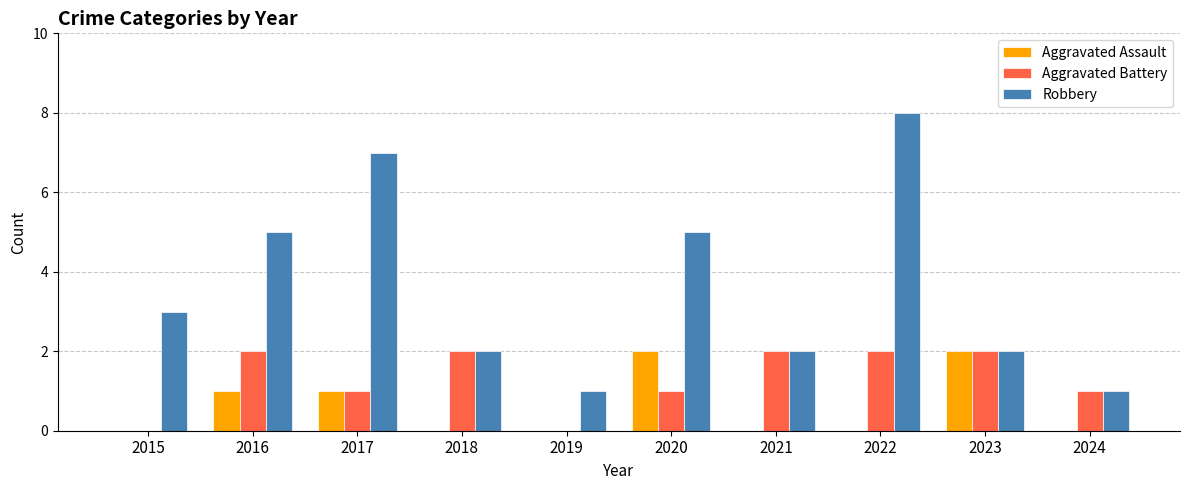

What is the sum of all Aggravated Battery values?

13